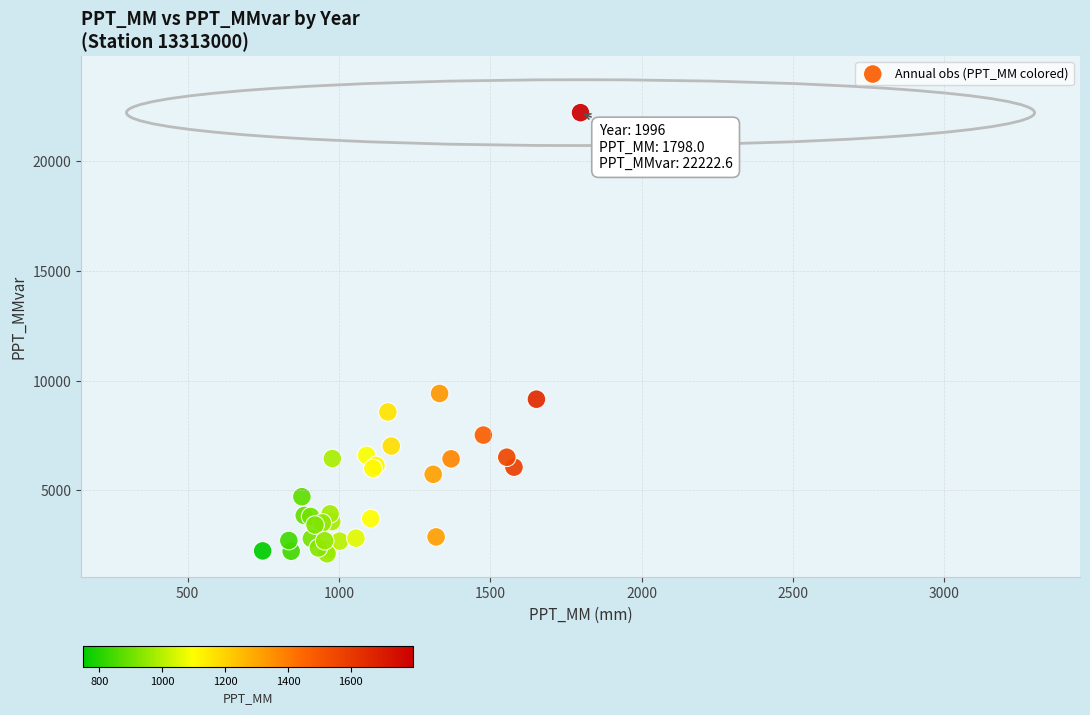

What Y value in the scatter plot is closest to 12168?

9420.6